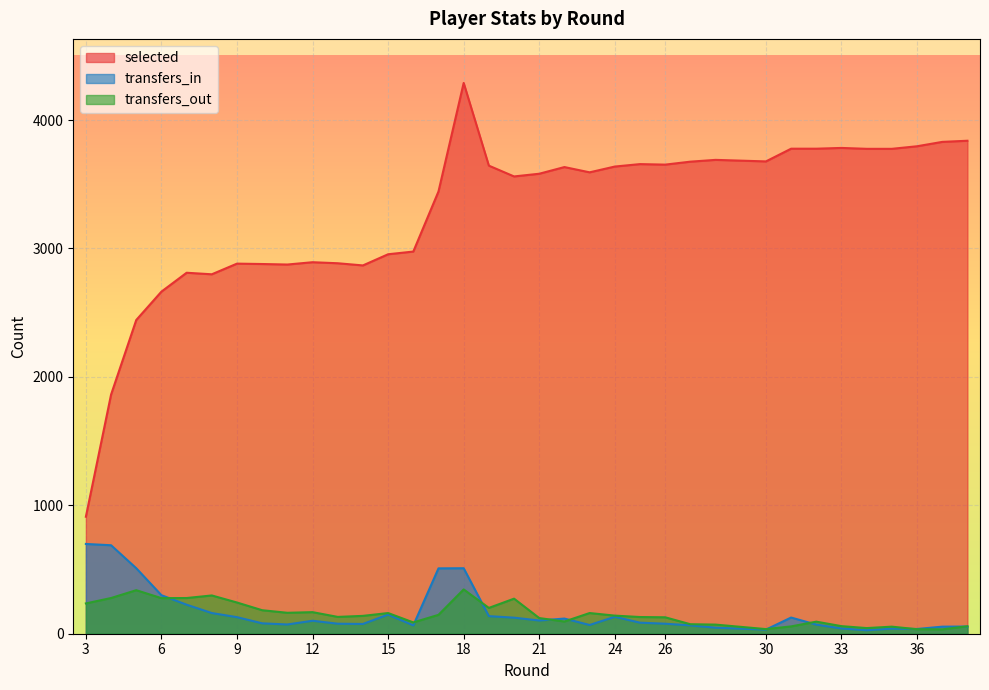

How many values in the selected series are below 3634?

18